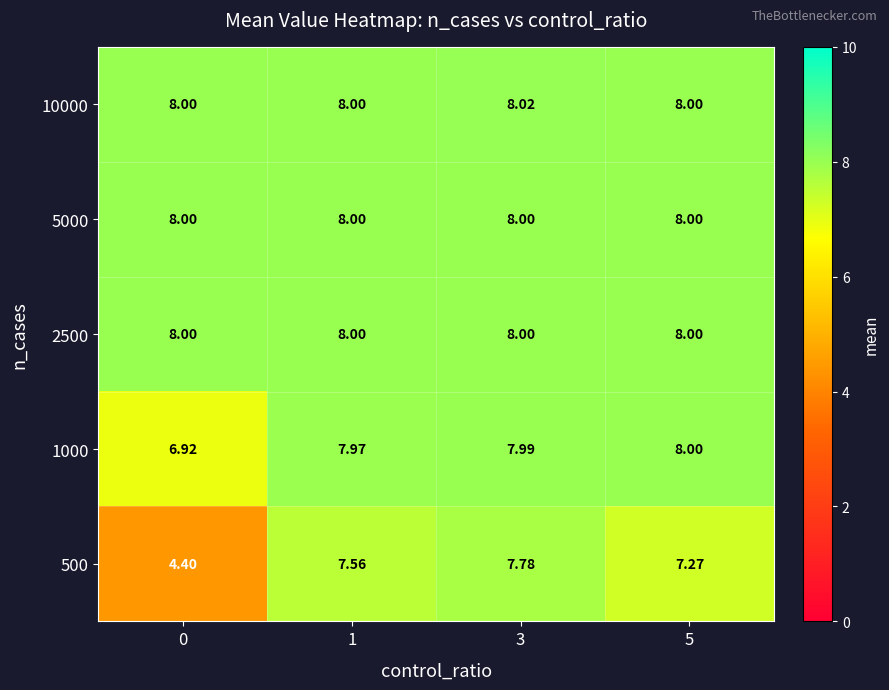

What is the total value across all series at 5?

39.3